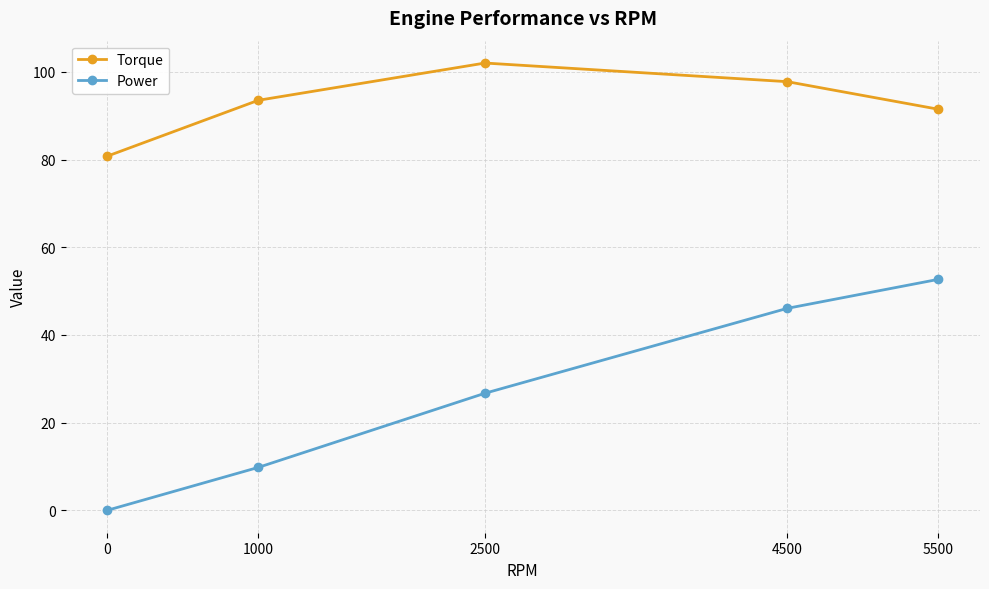

Reading right to left, what are all the values shown in this chart?

Torque: 5500=91.5	4500=97.8	2500=102.0	1000=93.5	0=80.8
Power: 5500=52.7	4500=46.1	2500=26.7	1000=9.8	0=0.0